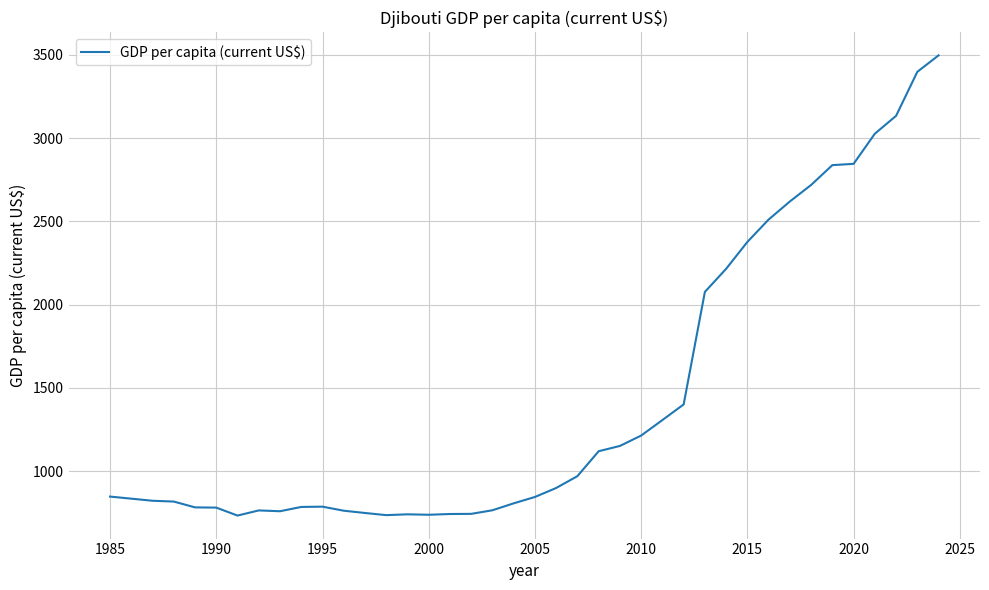

What is the minimum value shown in the chart?

732.7